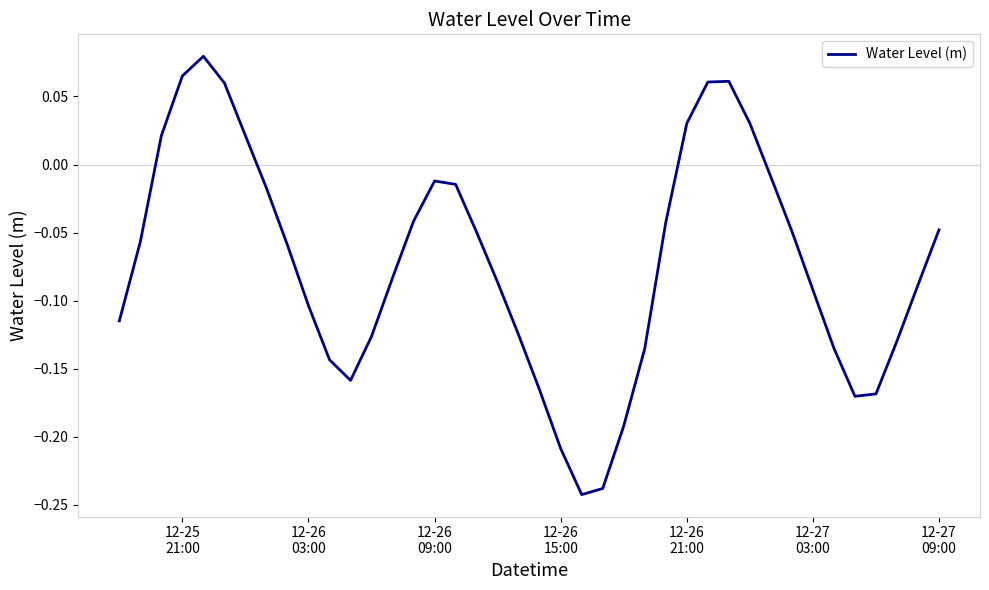

What is the difference between the maximum and minimum values?

0.3